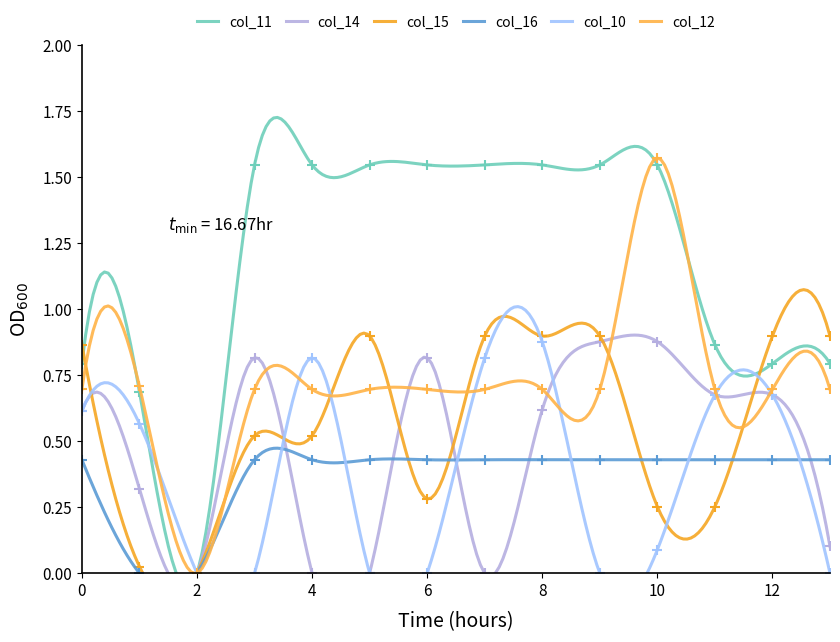

Reading right to left, what are all the values shown in this chart?

col_11: 13=0.8	12=0.8	11=0.9	10=1.5	9=1.5	8=1.5	7=1.5	6=1.5	5=1.5	4=1.5	3=1.5	2=0.0	1=0.7	0=0.8
col_14: 13=0.1	12=0.7	11=0.7	10=0.9	9=0.9	8=0.6	7=0.0	6=0.8	5=0.0	4=0.0	3=0.8	2=0.0	1=0.3	0=0.6
col_15: 13=0.9	12=0.9	11=0.3	10=0.3	9=0.9	8=0.9	7=0.9	6=0.3	5=0.9	4=0.5	3=0.5	2=0.0	1=0.0	0=0.9
col_16: 13=0.4	12=0.4	11=0.4	10=0.4	9=0.4	8=0.4	7=0.4	6=0.4	5=0.4	4=0.4	3=0.4	2=0.0	1=0.0	0=0.4
col_10: 13=0.0	12=0.7	11=0.7	10=0.1	9=0.0	8=0.9	7=0.8	6=0.0	5=0.0	4=0.8	3=0.0	2=0.0	1=0.6	0=0.6
col_12: 13=0.7	12=0.7	11=0.7	10=1.6	9=0.7	8=0.7	7=0.7	6=0.7	5=0.7	4=0.7	3=0.7	2=0.0	1=0.7	0=0.7